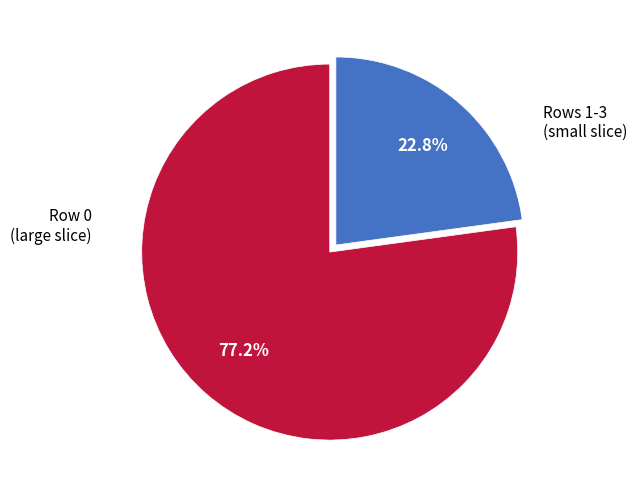

Is there any slice that represents more than half of the pie?

Yes